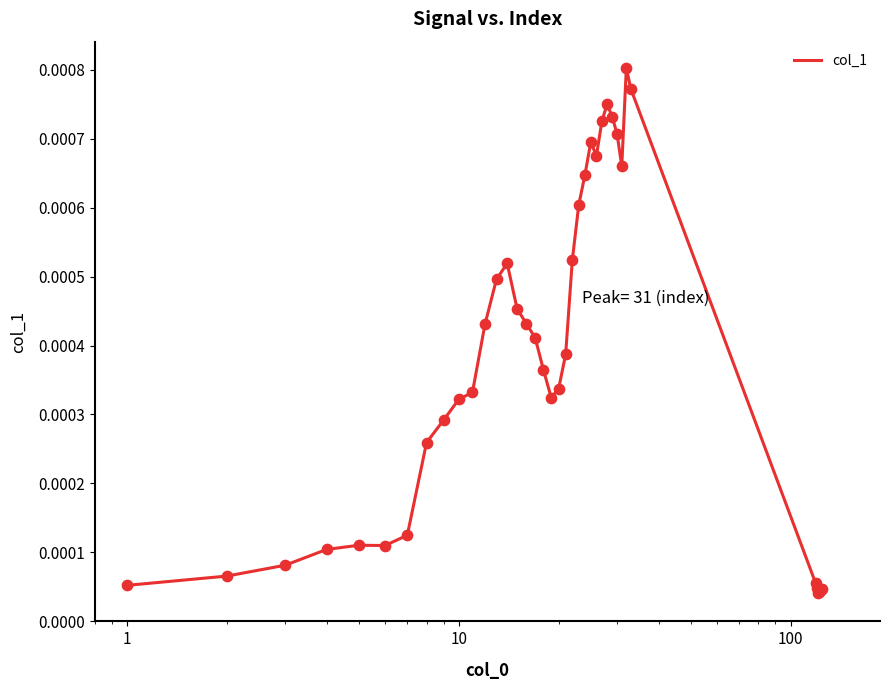

How many lines are shown in the chart?

1